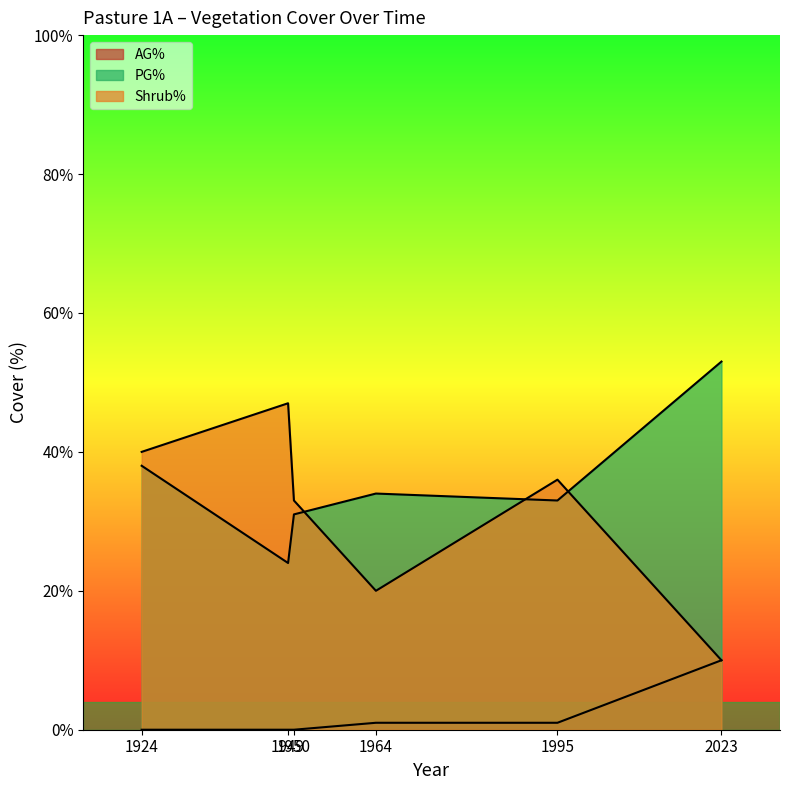

How many lines are shown in the chart?

3